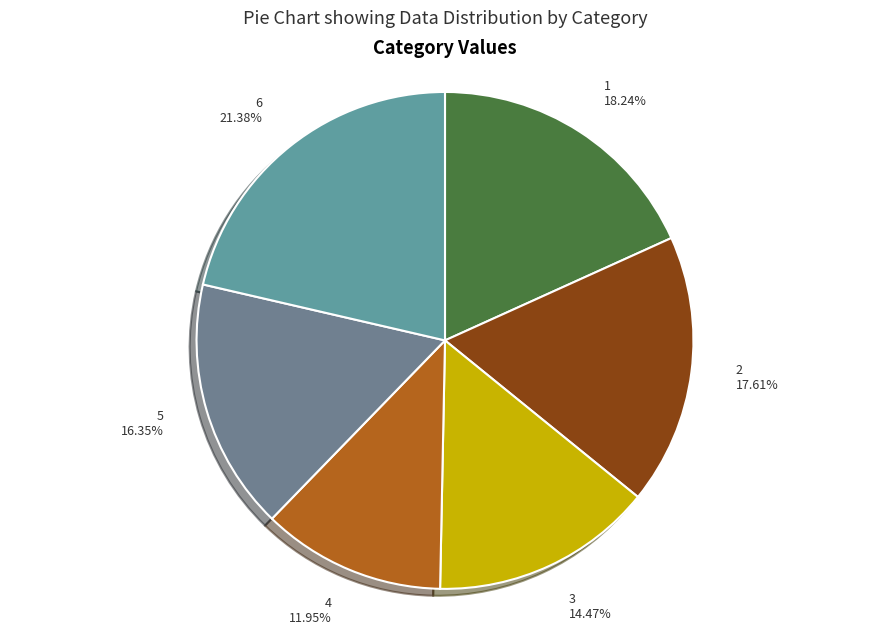

What is the smallest slice in the pie chart?

4